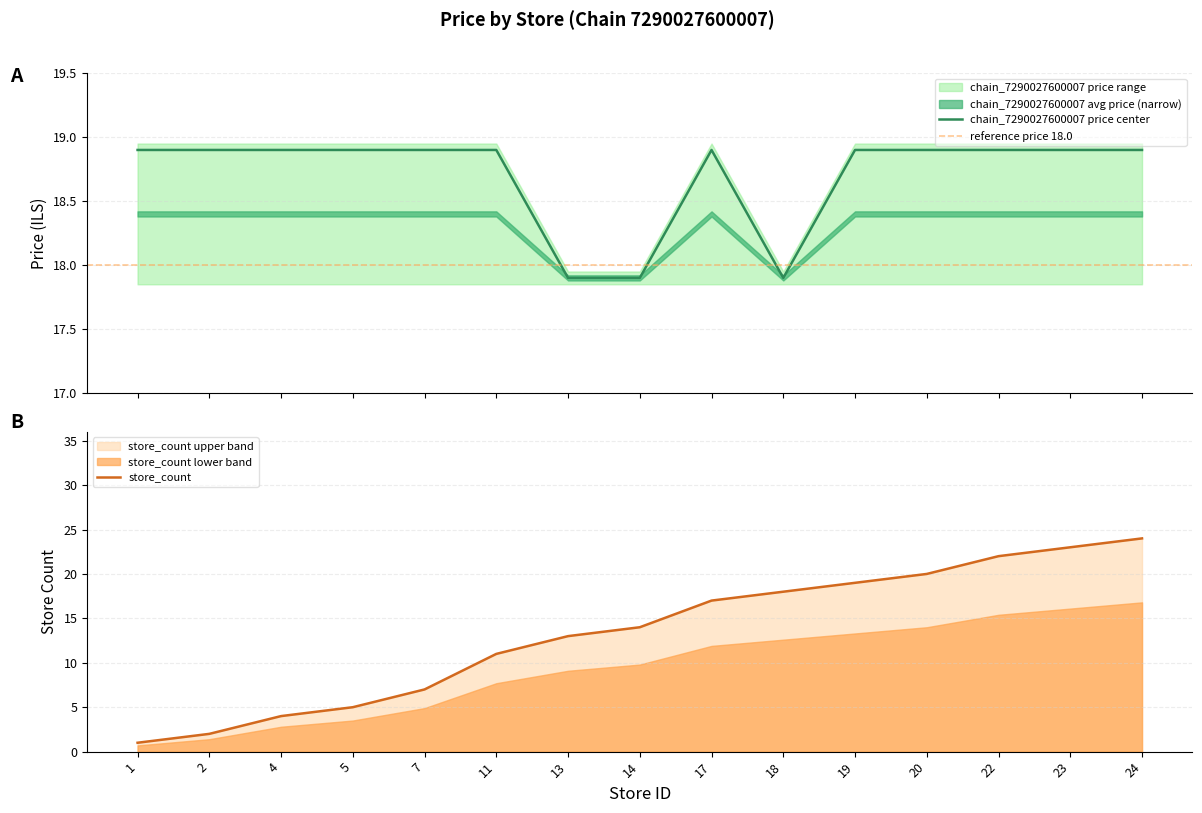

Where is store_count nearest to the value 12?

11